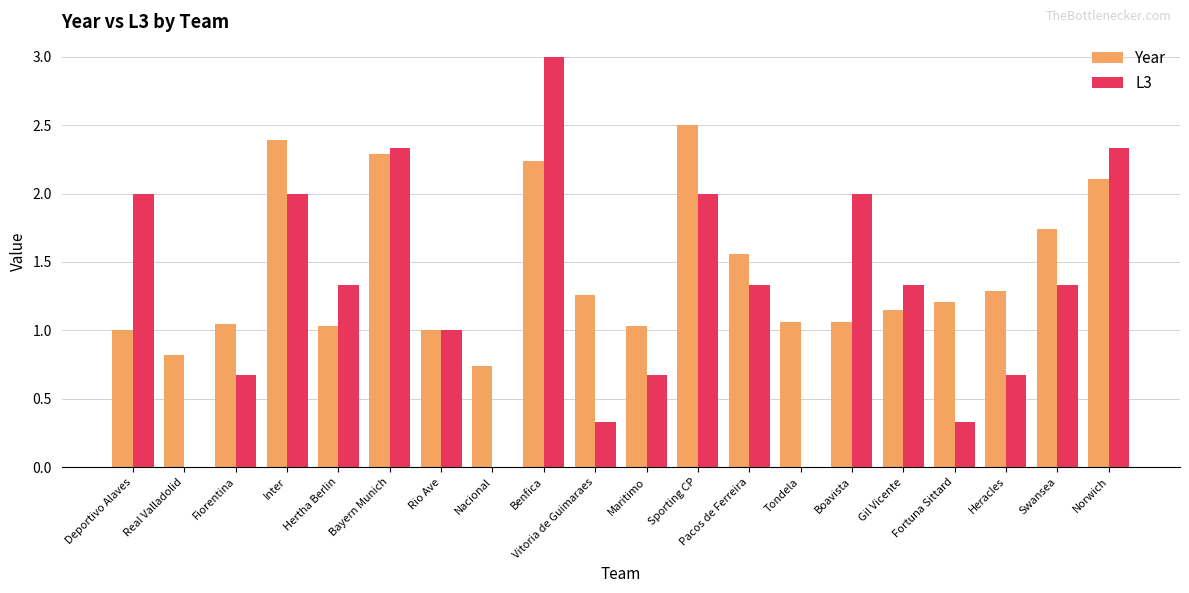

What is the maximum value for Year?

2.5